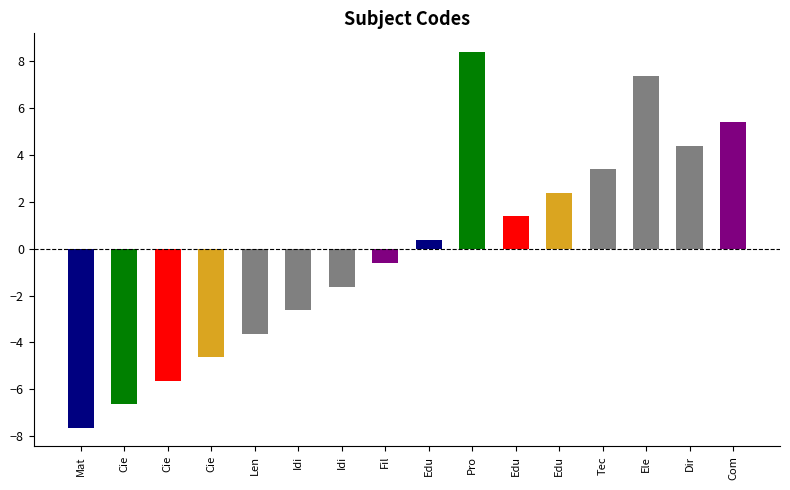

How many values are below zero?

8